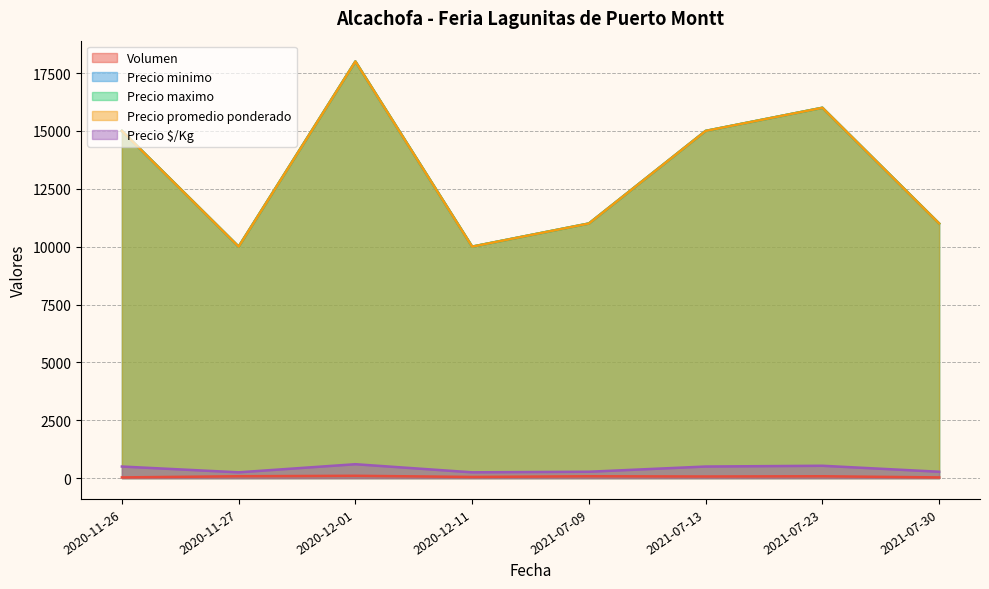

Which series has the widest spread of values?

Precio minimo